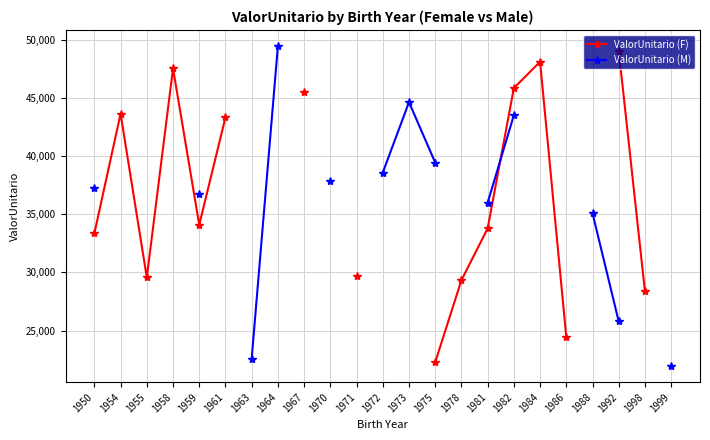

At which label does ValorUnitario (M) first exceed 43529?

1964